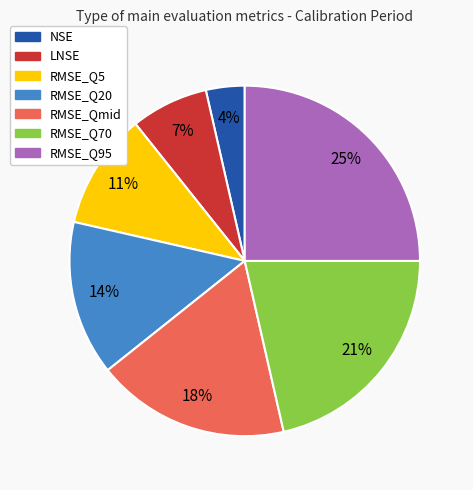

Between RMSE_Q70 and LNSE, which is larger?

RMSE_Q70